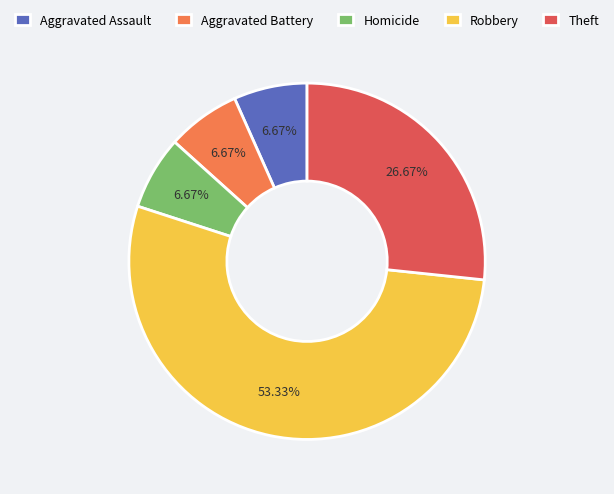

How many segments does this pie chart have?

5